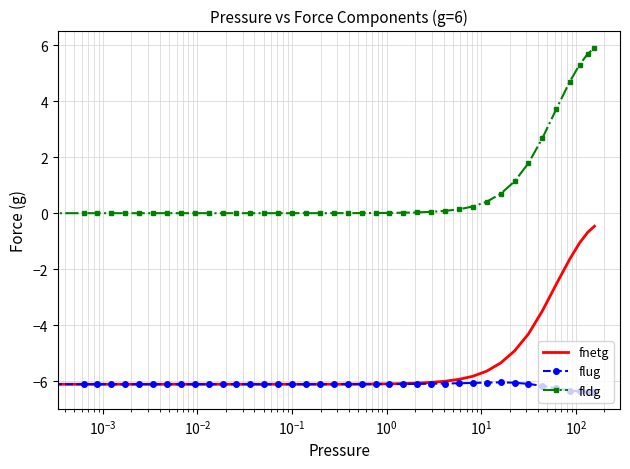

Which series has the largest total across all categories?

fldg